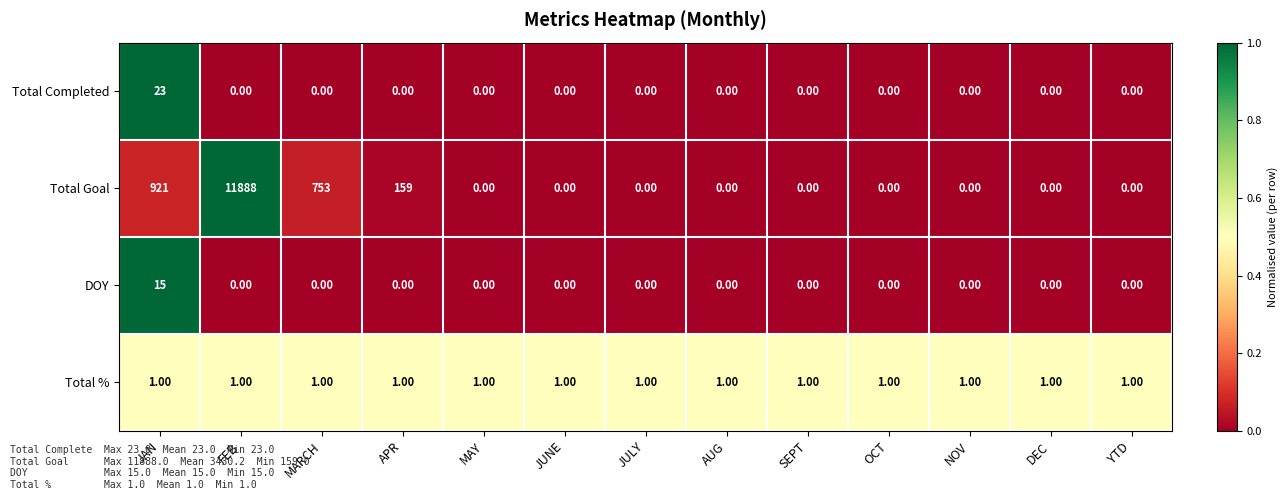

List the series in order of their peak value, lowest first.

Total %, DOY, Total Completed, Total Goal